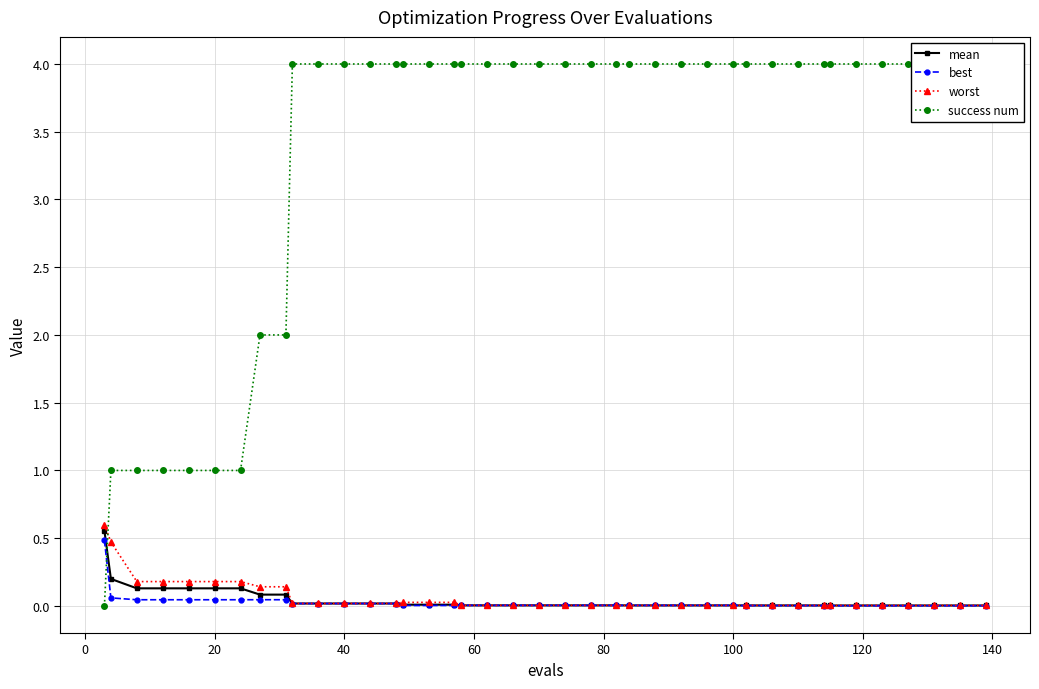

Count the number of categories in the chart.

40